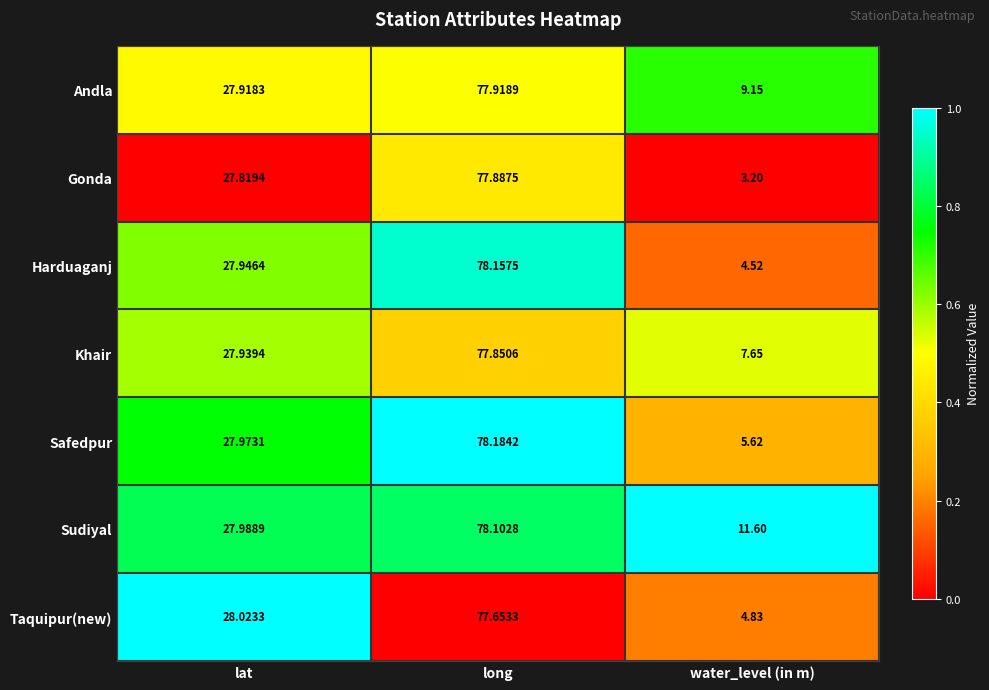

Is the value of Harduaganj at lat greater than the value of Gonda at water_level (in m)?

Yes